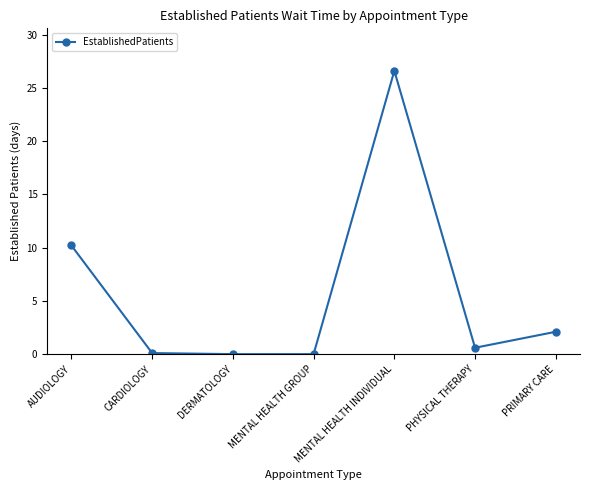

What is the greatest value displayed?

26.6